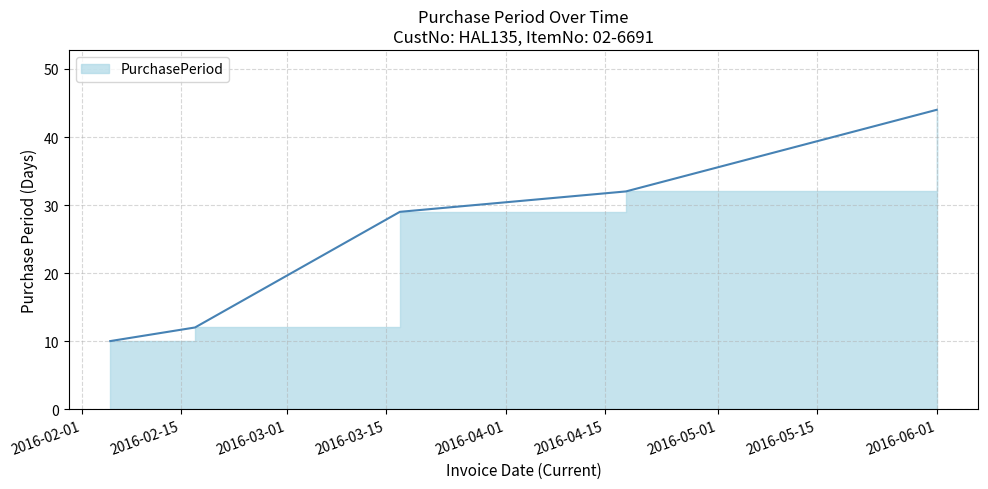

Is it true that the value at 2016-04-18 is 14?

False